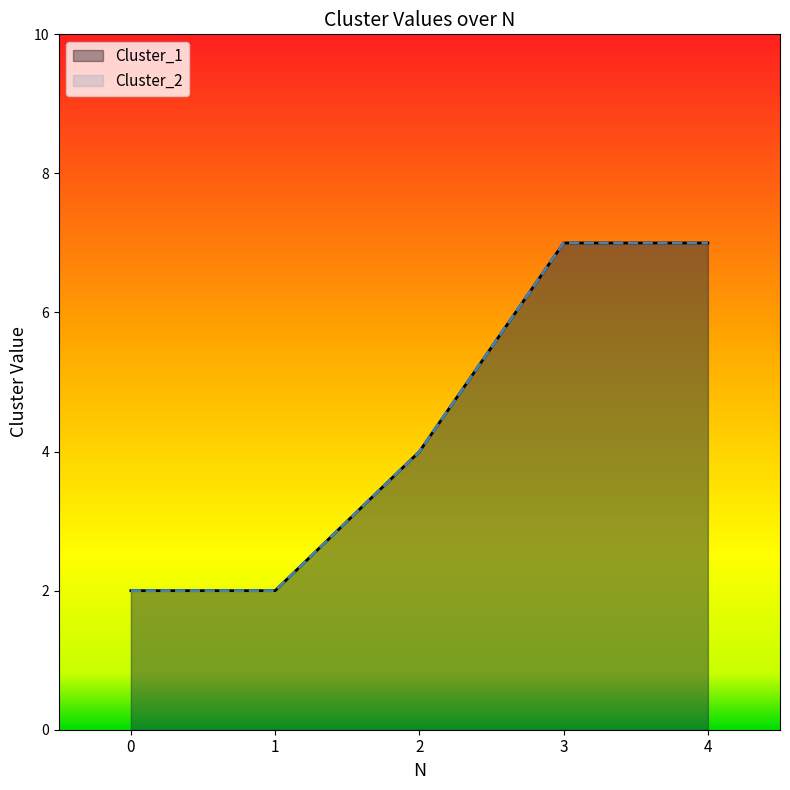

What is the sum of all Cluster_2 values?

22